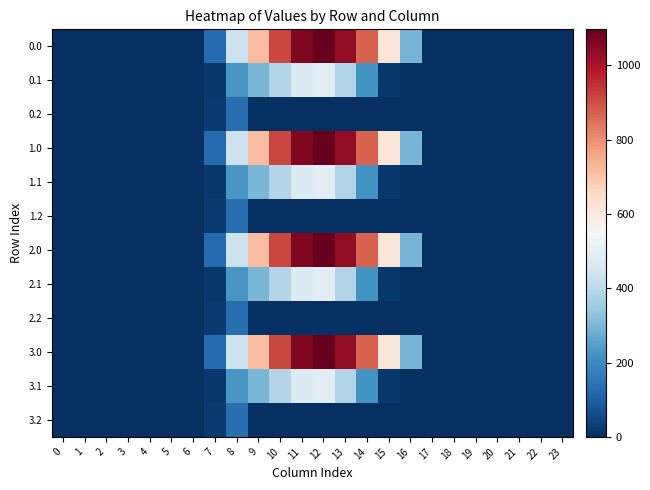

At which category is the sum across all series the highest?

12